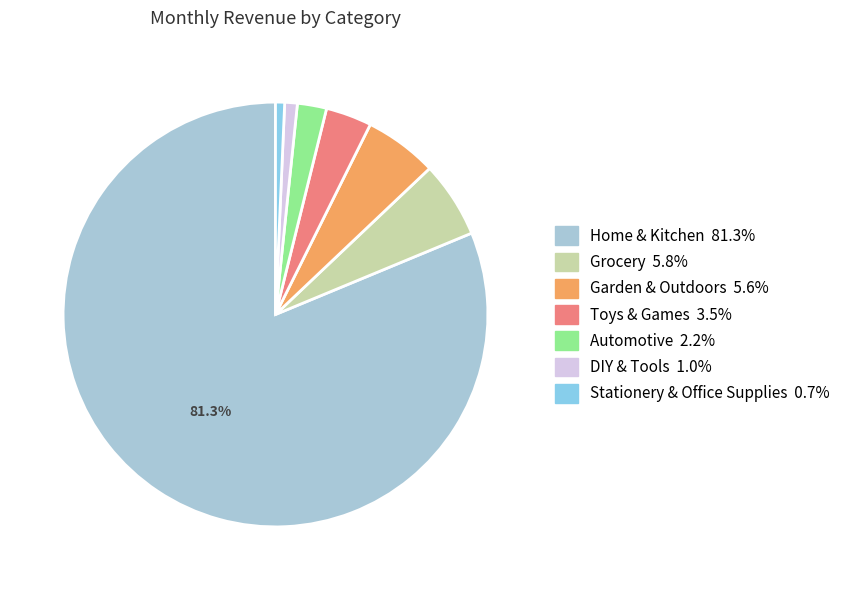

Which slice represents more than half of the pie?

Home & Kitchen